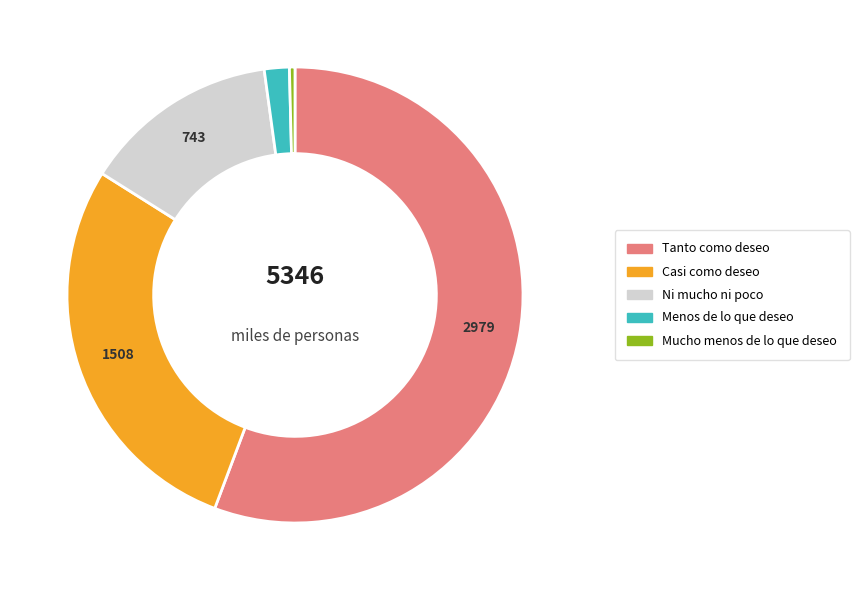

Is there a majority slice in this chart?

Yes